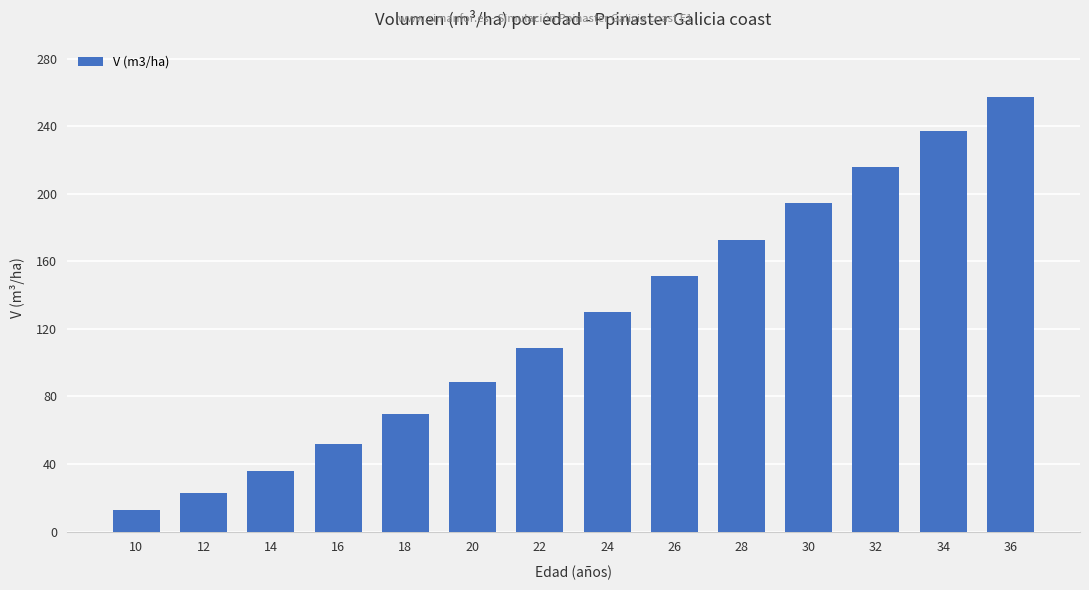

Rank the categories by value from highest to lowest.

36, 34, 32, 30, 28, 26, 24, 22, 20, 18, 16, 14, 12, 10